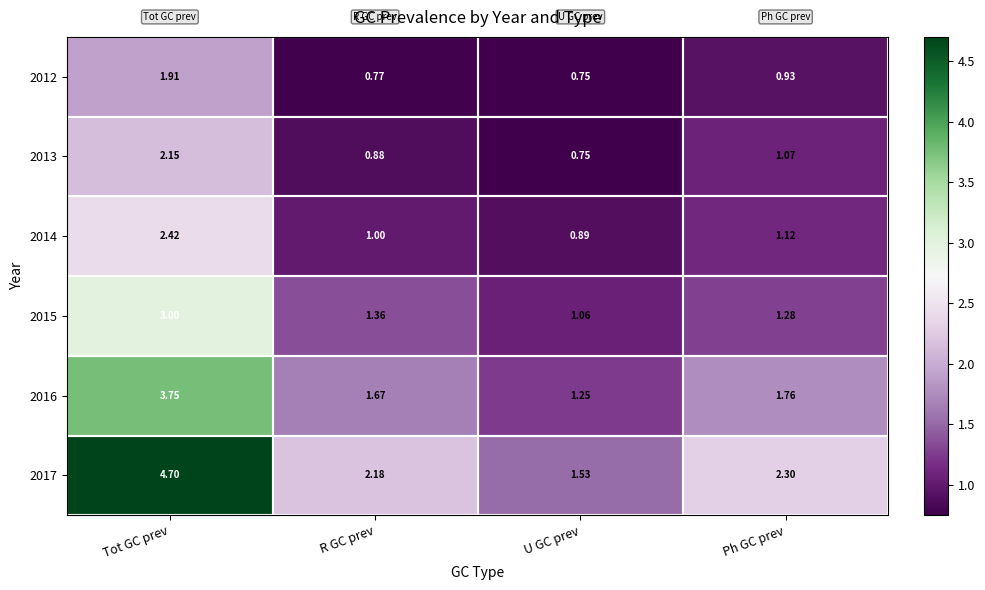

At which category is the sum across all series the highest?

Tot GC prev